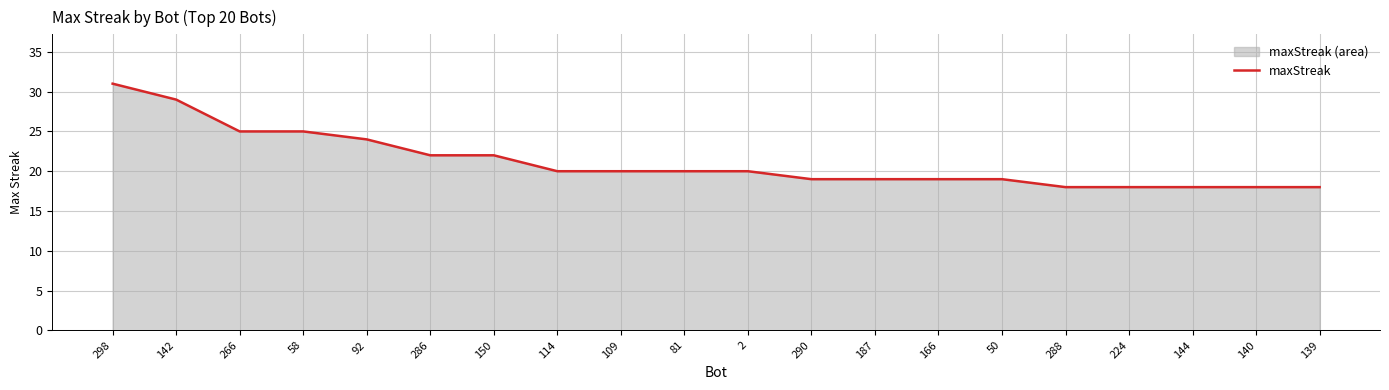

Rank the categories by value from highest to lowest.

298, 142, 266, 58, 92, 286, 150, 114, 109, 81, 2, 290, 187, 166, 50, 288, 224, 144, 140, 139